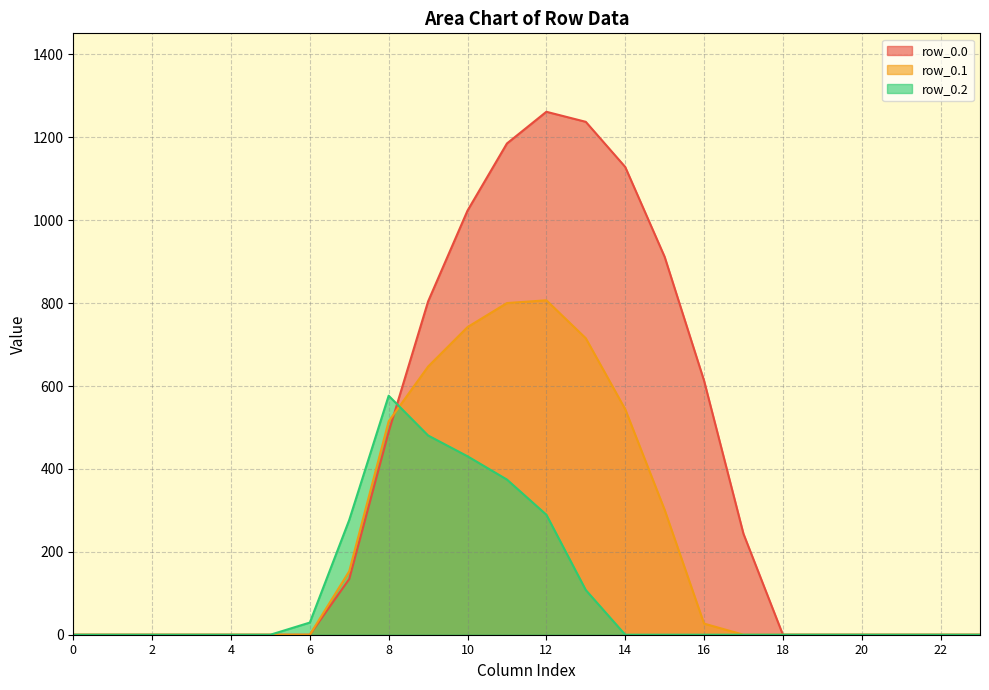

What is the average value of the row_0.0 series?

376.3